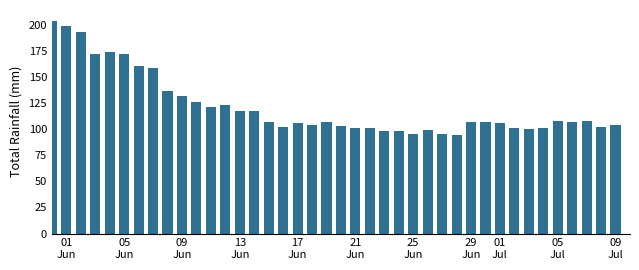

What is the value of the 9th bar from the left?

137